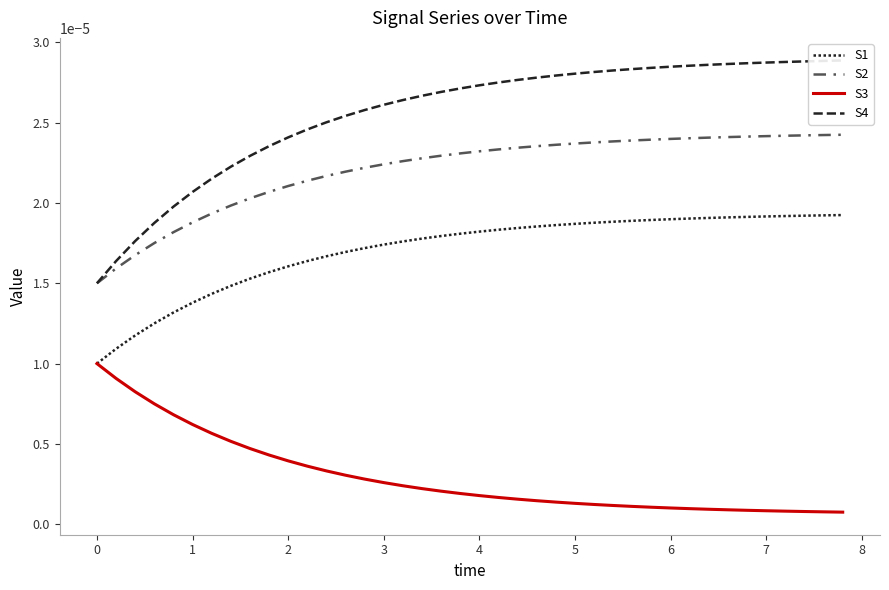

Count the number of categories in the chart.

40